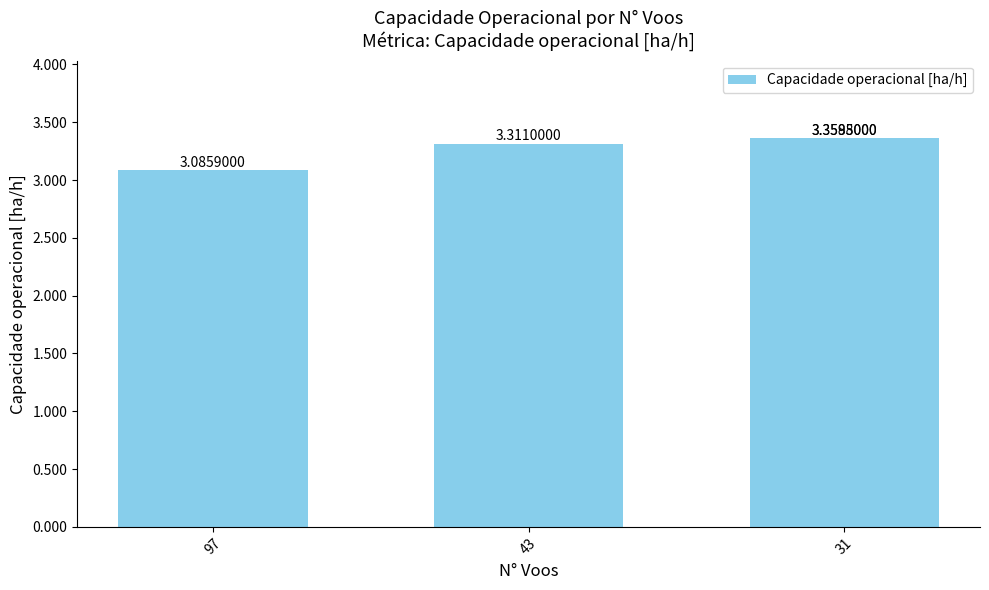

What is the sum of all values?

13.1